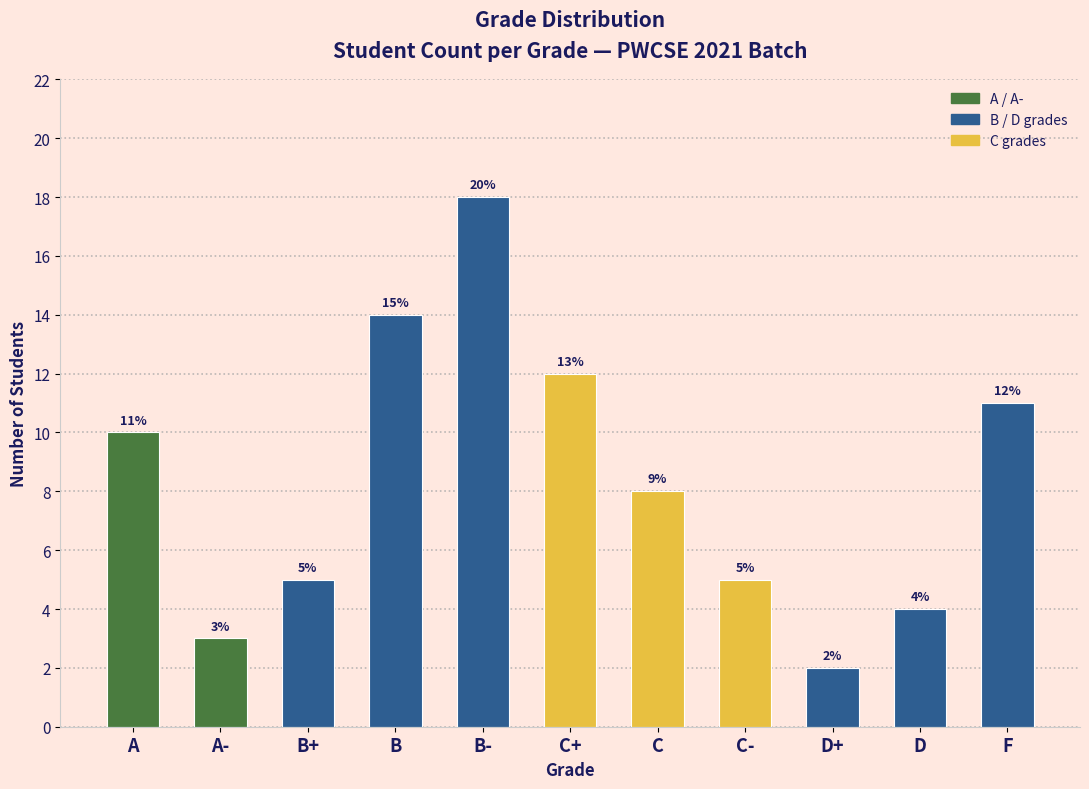

What is the change in value from B+ to C+?

+7